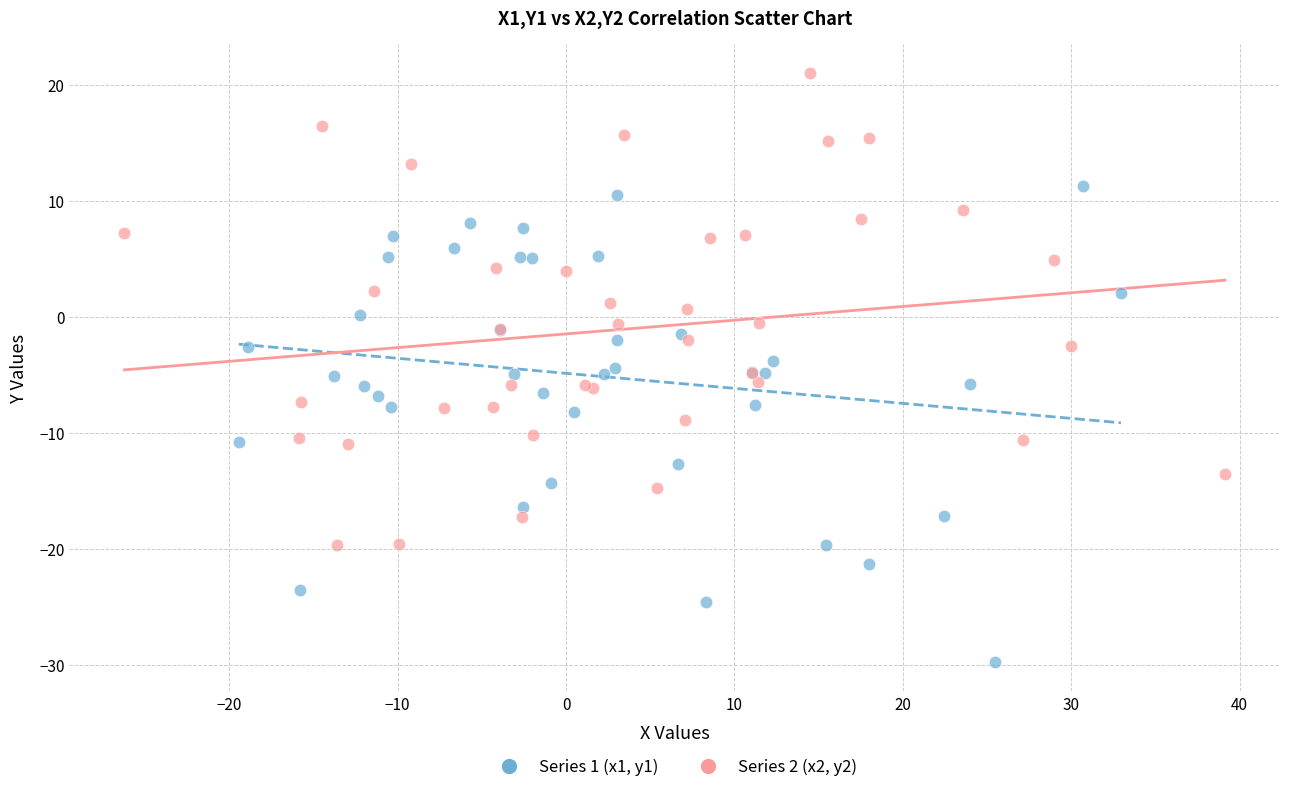

What are all the series names shown in the legend?

Series 1 (x1, y1), Series 2 (x2, y2)